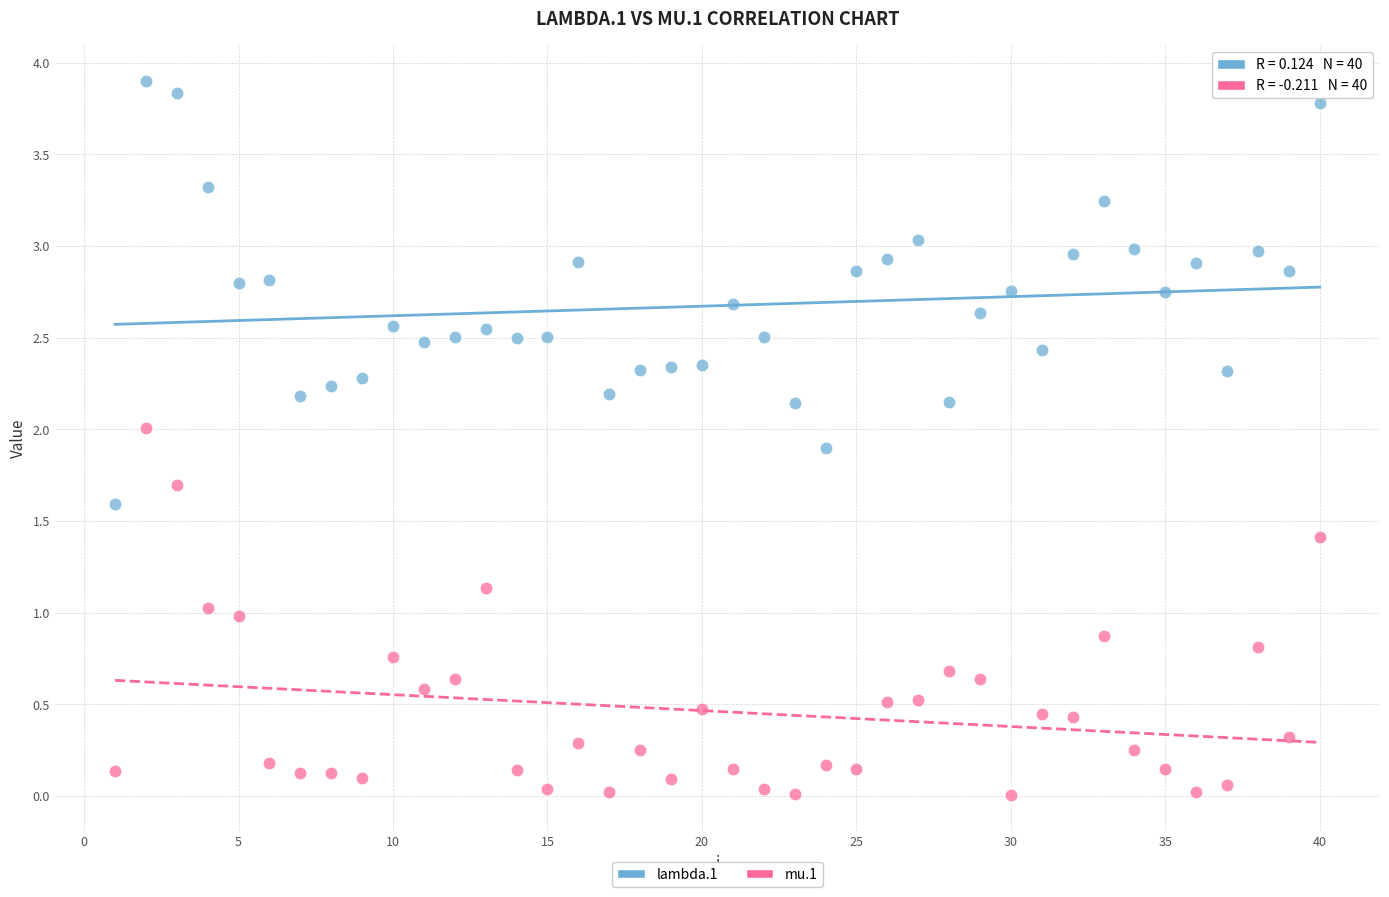

What are all the series names shown in the legend?

lambda.1, mu.1